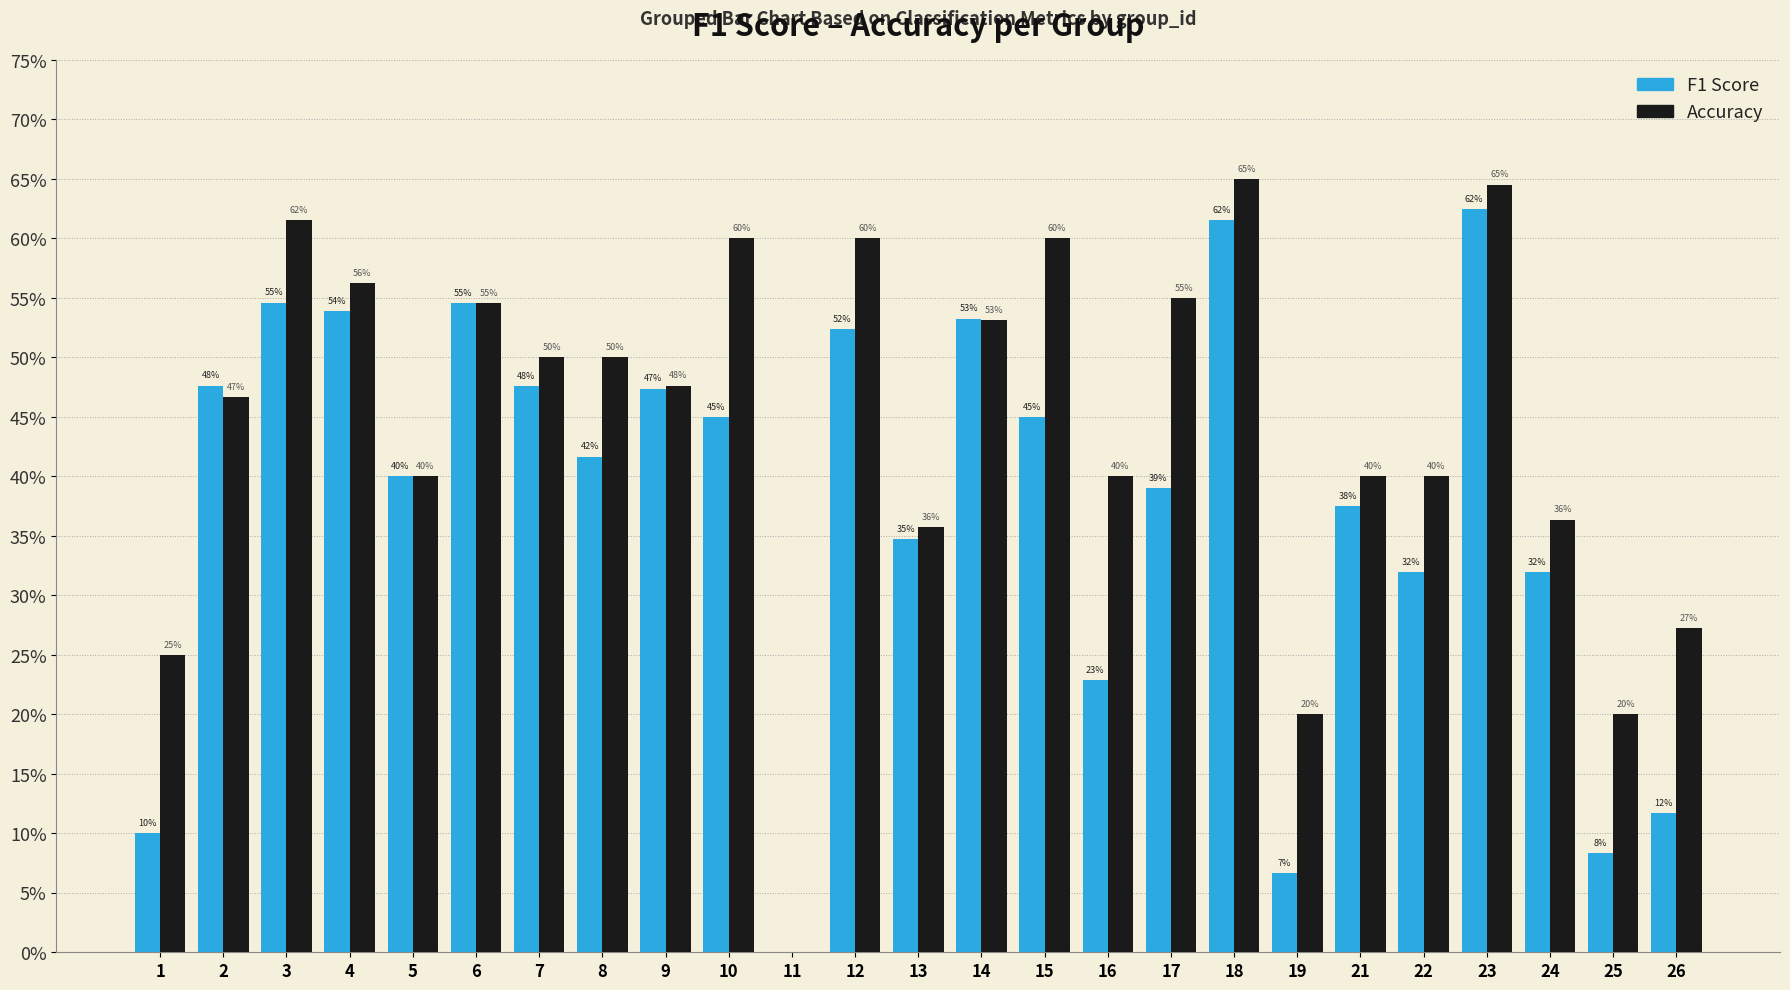

True or false: Accuracy has a value of 0.8 at 2.

False